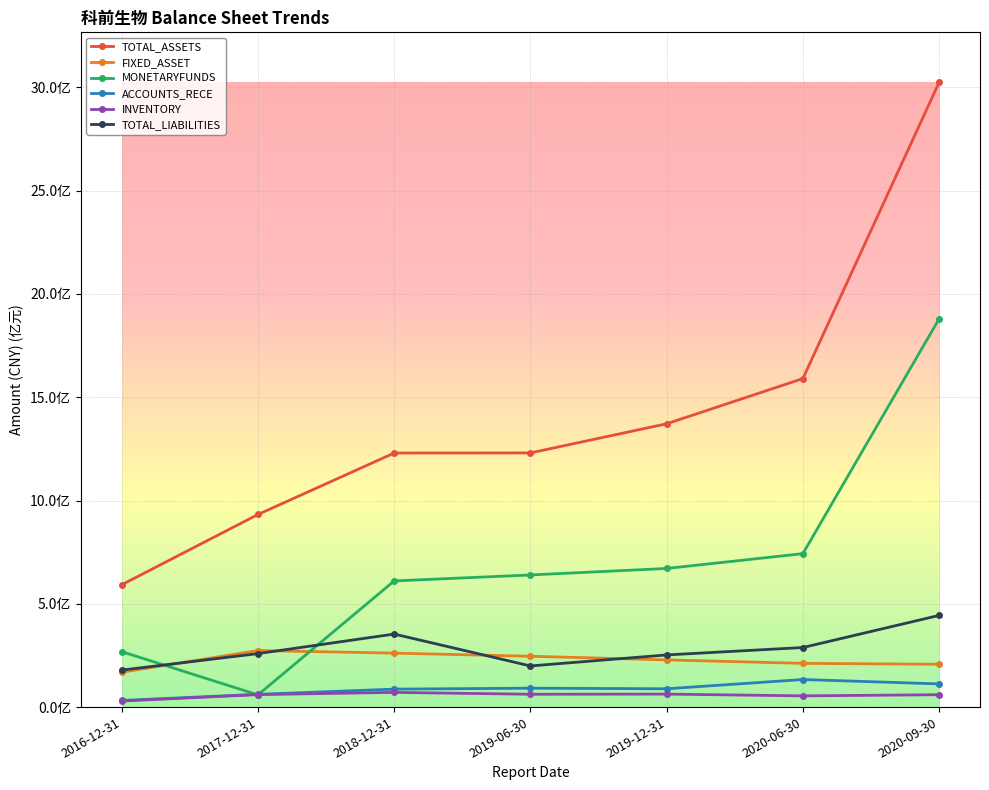

Reading left to right, transcribe all the data shown in this chart.

TOTAL_ASSETS: 2016-12-31=592107347.1	2017-12-31=932273230.9	2018-12-31=1229852156.0	2019-06-30=1230303170.9	2019-12-31=1371458484.0	2020-06-30=1590204283.8	2020-09-30=3024316354.9
FIXED_ASSET: 2016-12-31=168898434.5	2017-12-31=273765591.4	2018-12-31=261165490.6	2019-06-30=246111729.2	2019-12-31=228430303.5	2020-06-30=211632697.8	2020-09-30=207304673.6
MONETARYFUNDS: 2016-12-31=268335499.4	2017-12-31=59037346.6	2018-12-31=610636020.0	2019-06-30=639630016.1	2019-12-31=671043080.6	2020-06-30=742746907.5	2020-09-30=1879498866.2
ACCOUNTS_RECE: 2016-12-31=32109173.1	2017-12-31=61814413.2	2018-12-31=86916467.3	2019-06-30=91481553.3	2019-12-31=88655882.1	2020-06-30=133385378.2	2020-09-30=112277499.2
INVENTORY: 2016-12-31=29238798.0	2017-12-31=60347324.2	2018-12-31=71165299.3	2019-06-30=62095533.9	2019-12-31=62882084.4	2020-06-30=54309569.7	2020-09-30=59917396.4
TOTAL_LIABILITIES: 2016-12-31=179006405.3	2017-12-31=258860085.0	2018-12-31=353513319.6	2019-06-30=199151200.3	2019-12-31=252477161.4	2020-06-30=288326453.9	2020-09-30=443862521.0